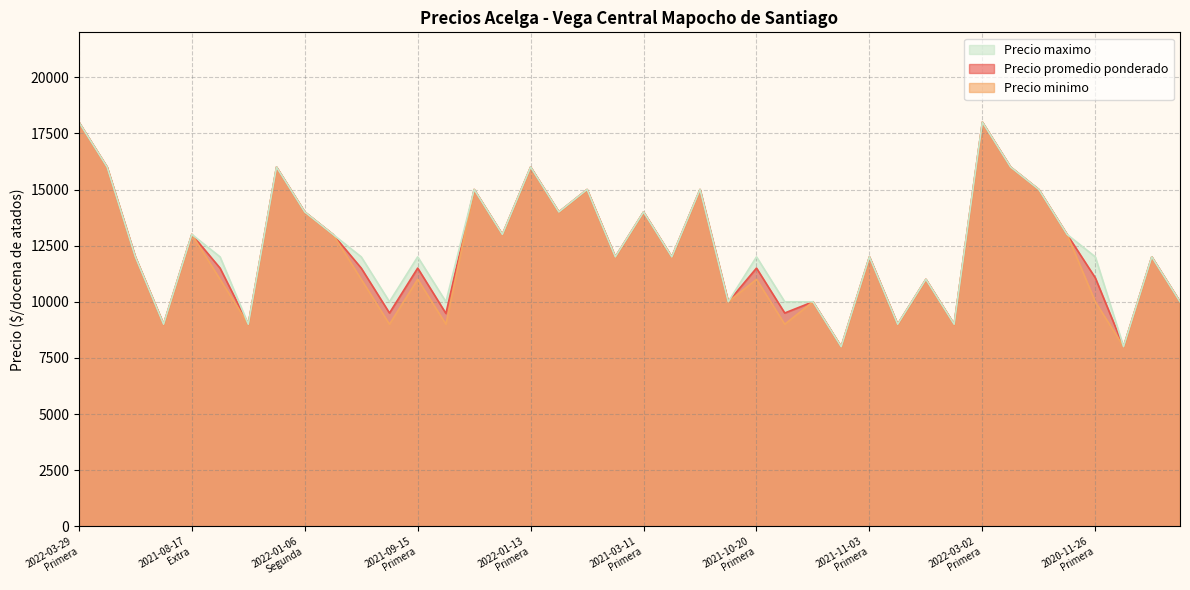

What is the sum of all Precio maximo values?

497000